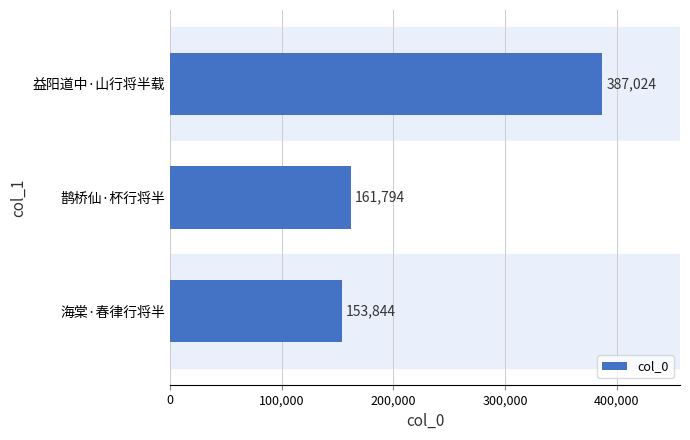

What is the sum of all values?

702662